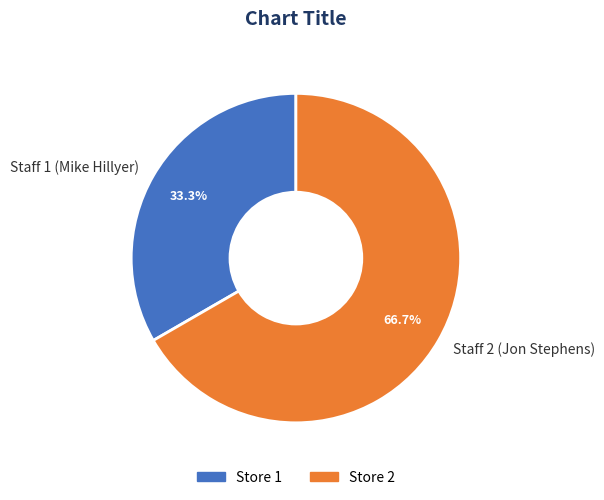

How many slices are in this pie chart?

2